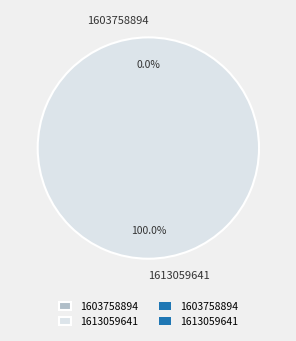

Is 1613059641 the majority of the pie?

Yes